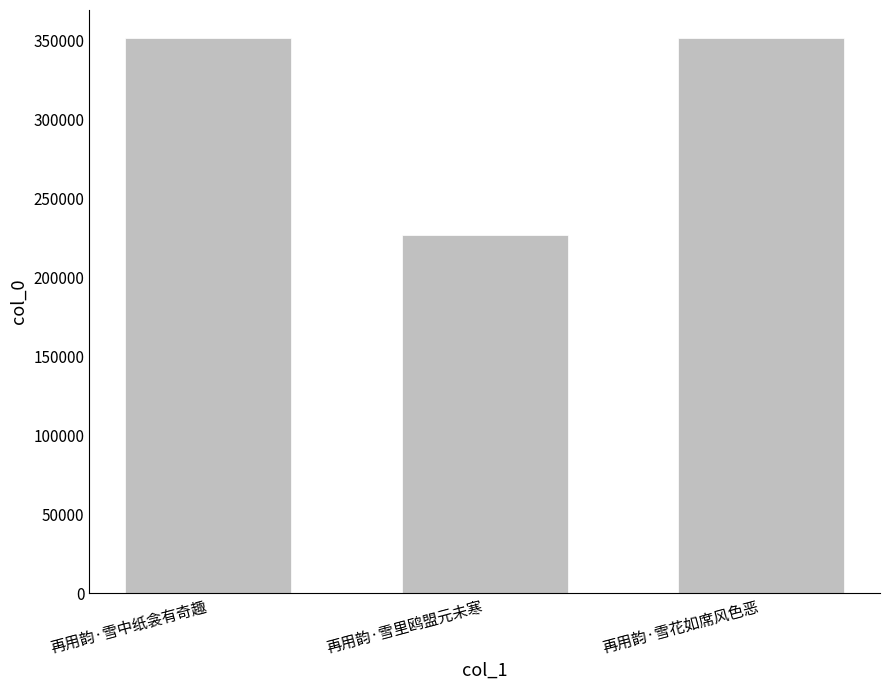

What is the smallest value displayed?

226745